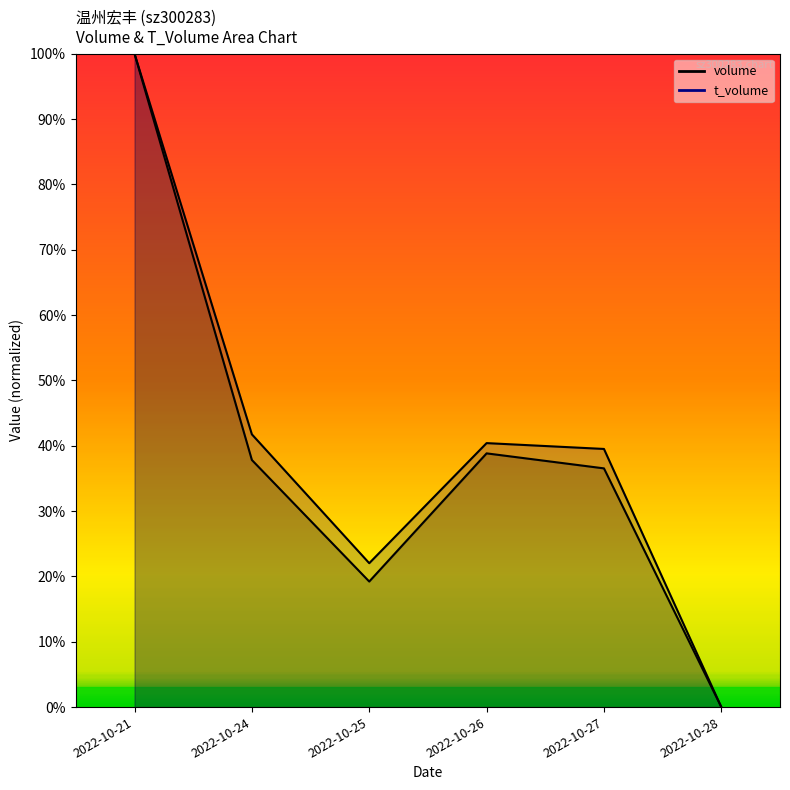

What is the value of the t_volume point at the 4th from the left?

40.4